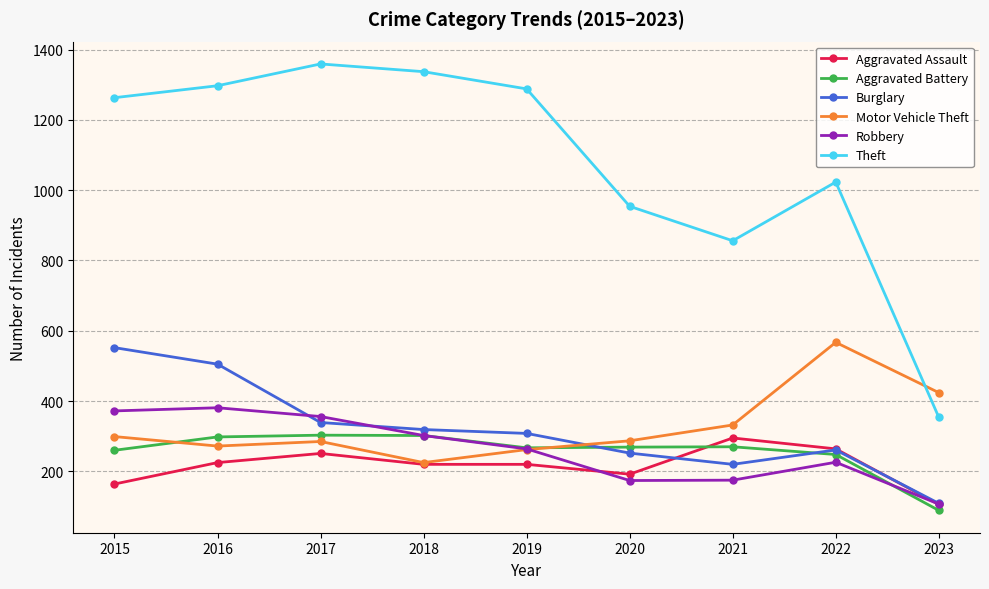

What is the difference between the maximum and minimum values in the Robbery series?

274